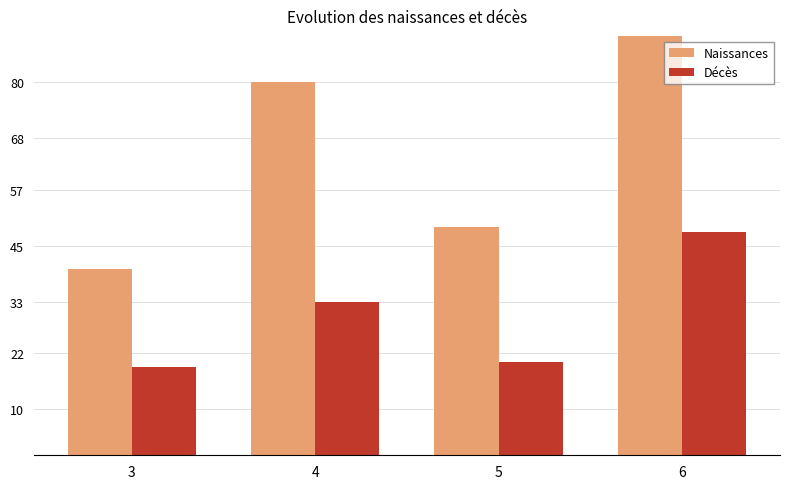

Rank the series at 4 from lowest to highest value.

Décès, Naissances